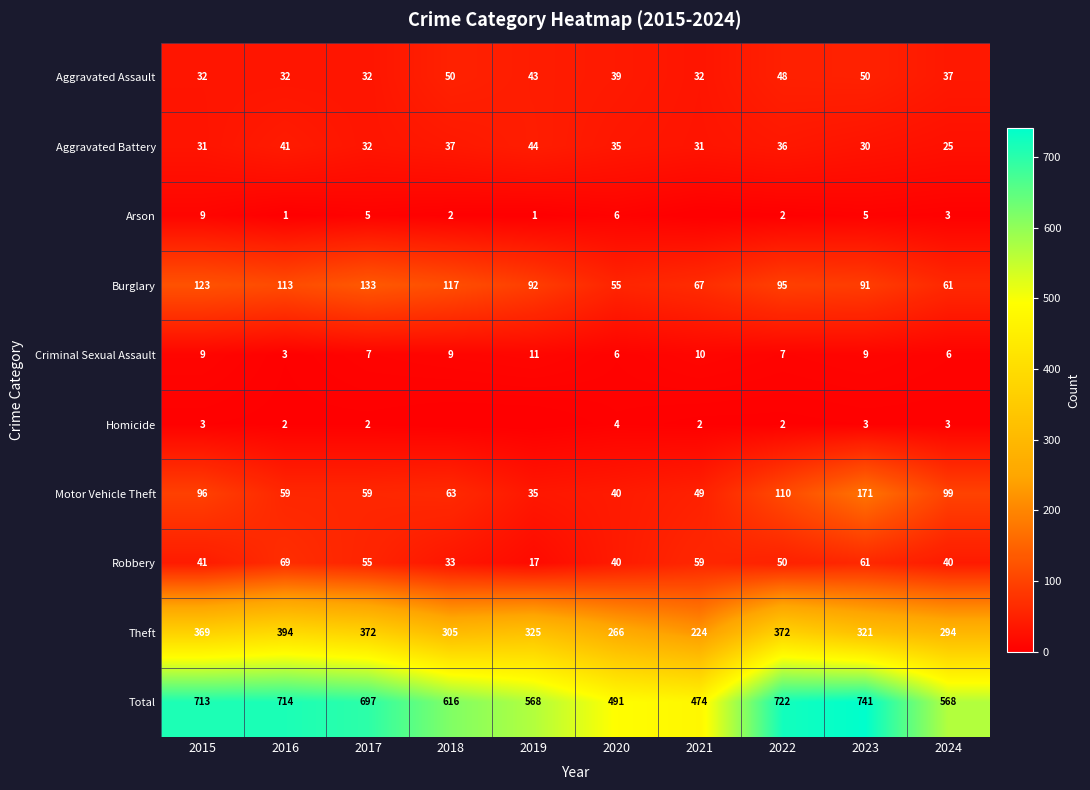

What is the sum of the Motor Vehicle Theft values at 2015 and 2019?

131